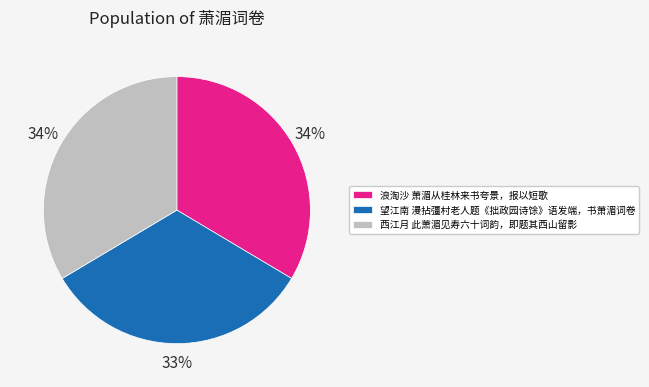

To the nearest percent, what is the difference between the 西江月 此萧湄见寿六十词韵，即题其西山留影 and 望江南 漫拈彊村老人题《拙政园诗馀》语发端，书萧湄词卷 slice percentages?

1%